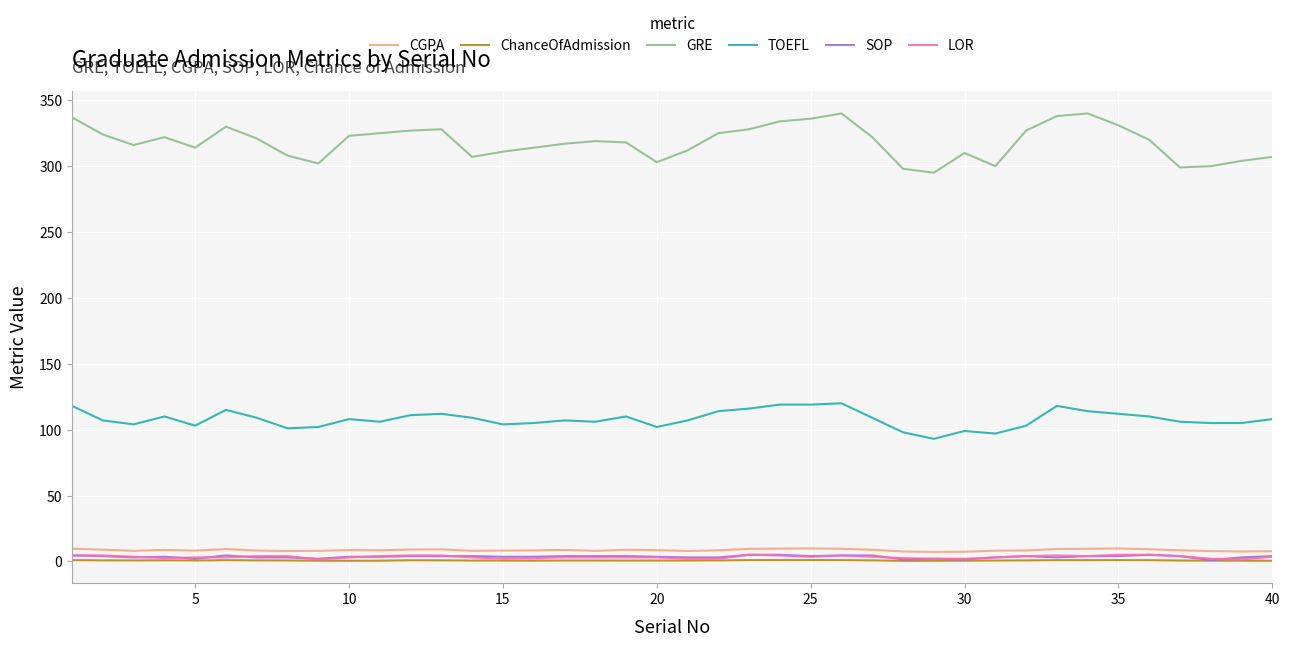

What is the difference between the second highest and minimum values in the CGPA series?

2.6